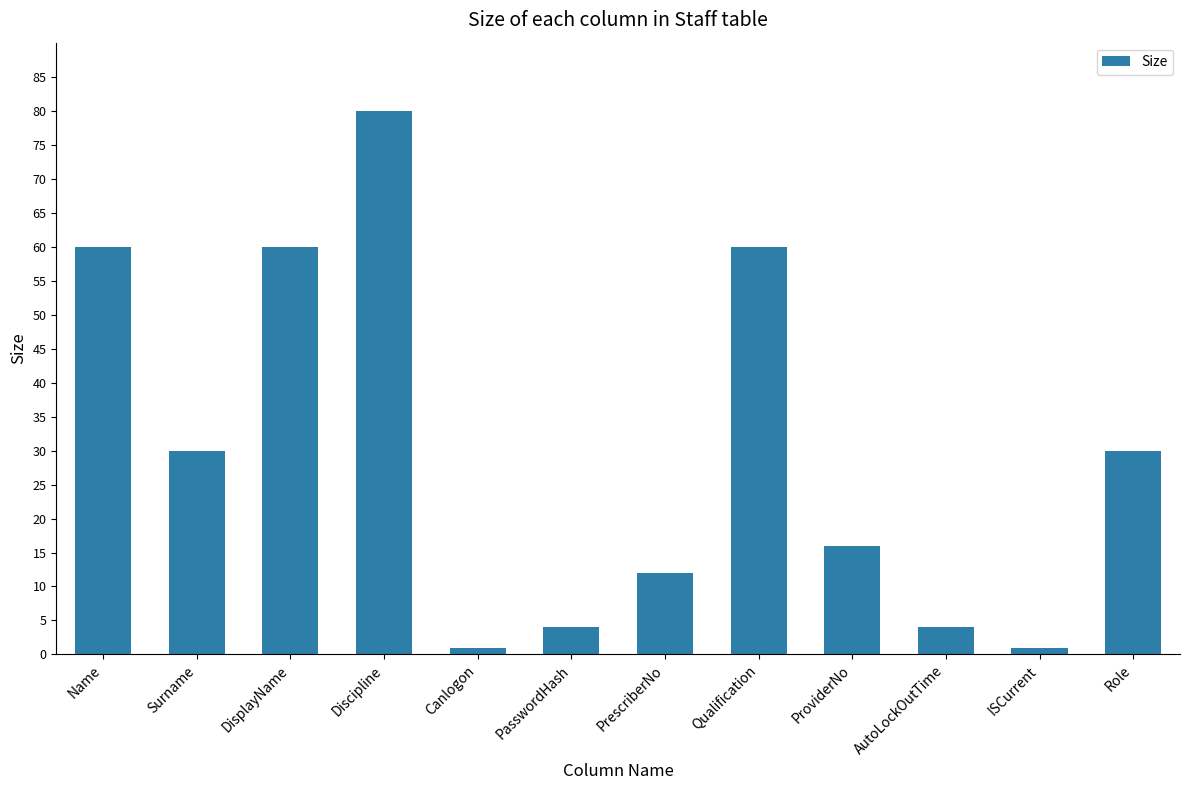

What is the minimum value shown in the chart?

1